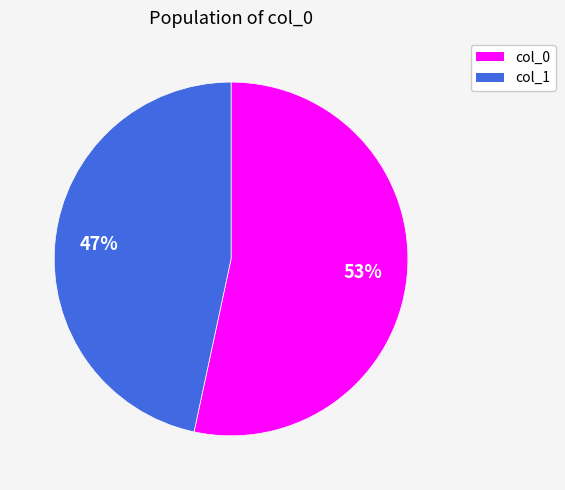

Which category has the smallest portion of the pie?

col_1